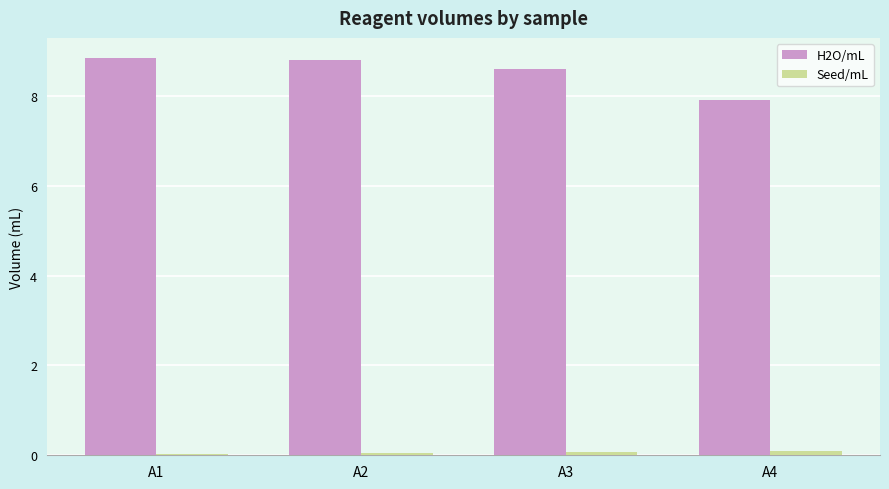

Is it true that H2O/mL equals 8.8 at A2?

True